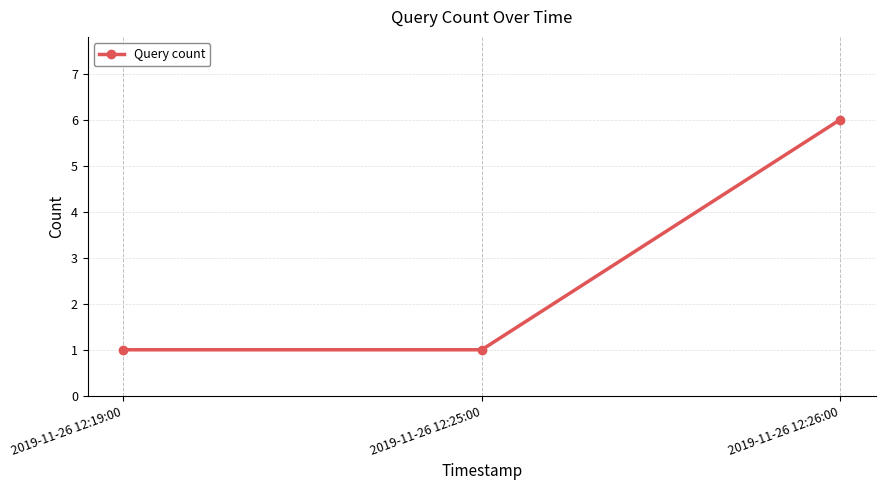

What is the label of the 3rd point from the right?

2019-11-26 12:19:00